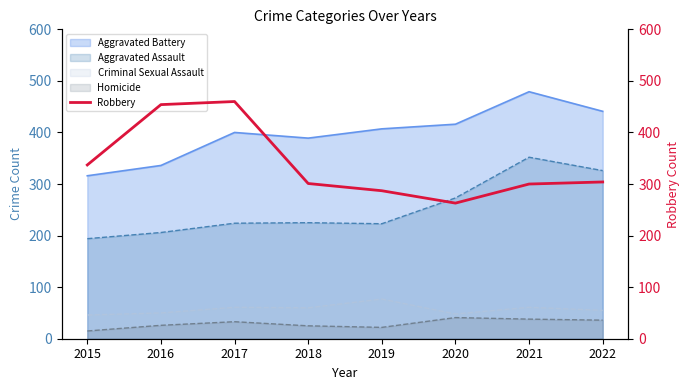

How many data points are less than 304?

4